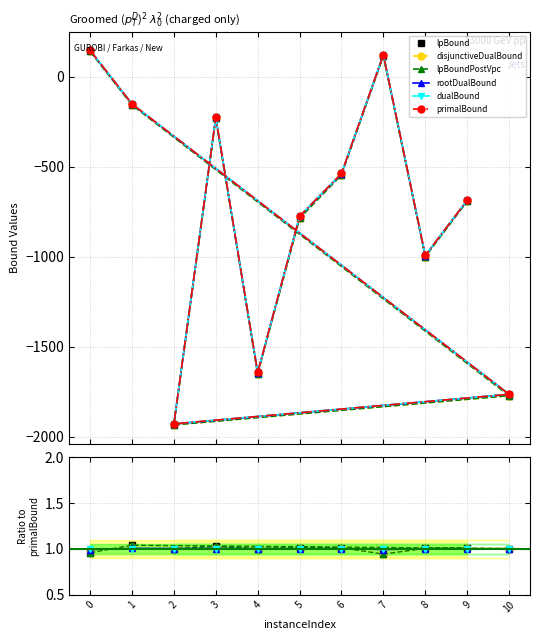

Count the number of categories in the chart.

11